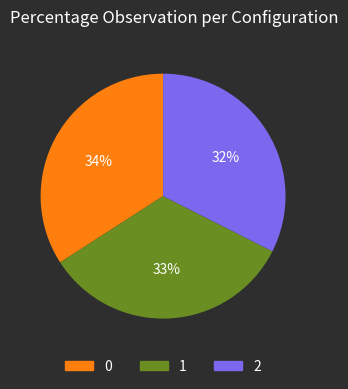

Rank the categories by value from lowest to highest.

2, 1, 0